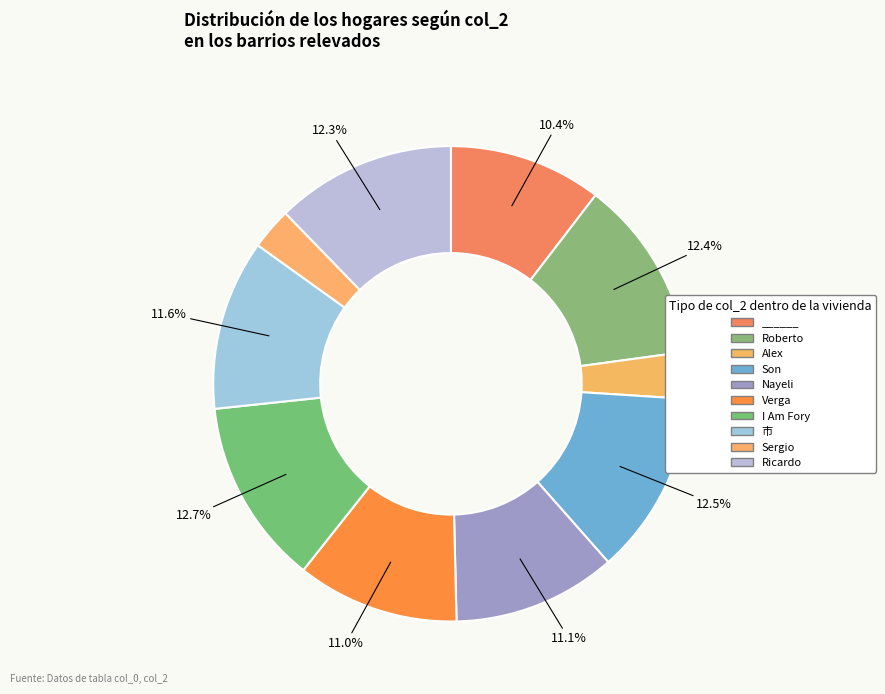

Which category has the smallest portion of the pie?

Sergio